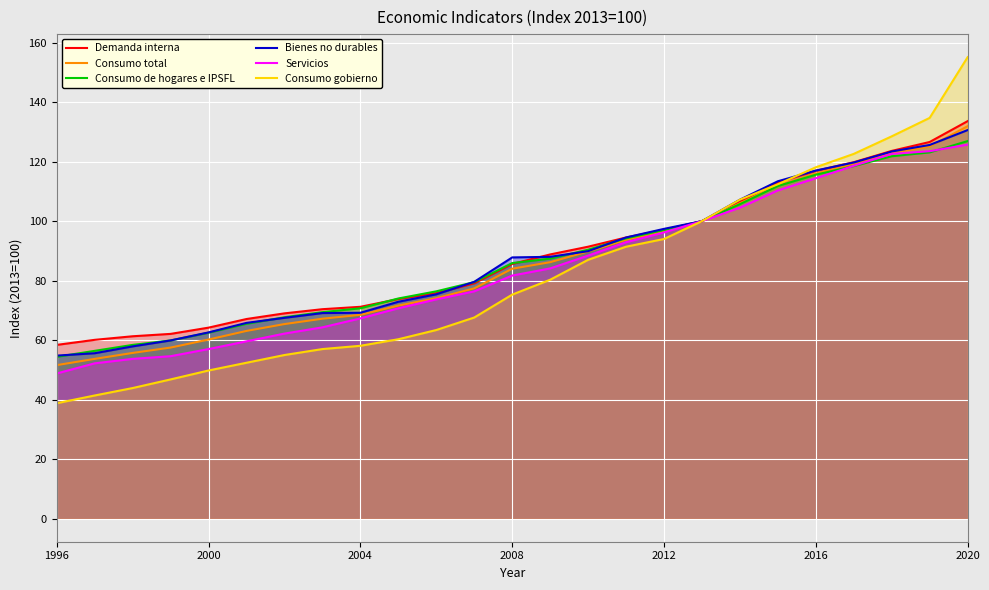

What is the smallest value displayed?

38.8